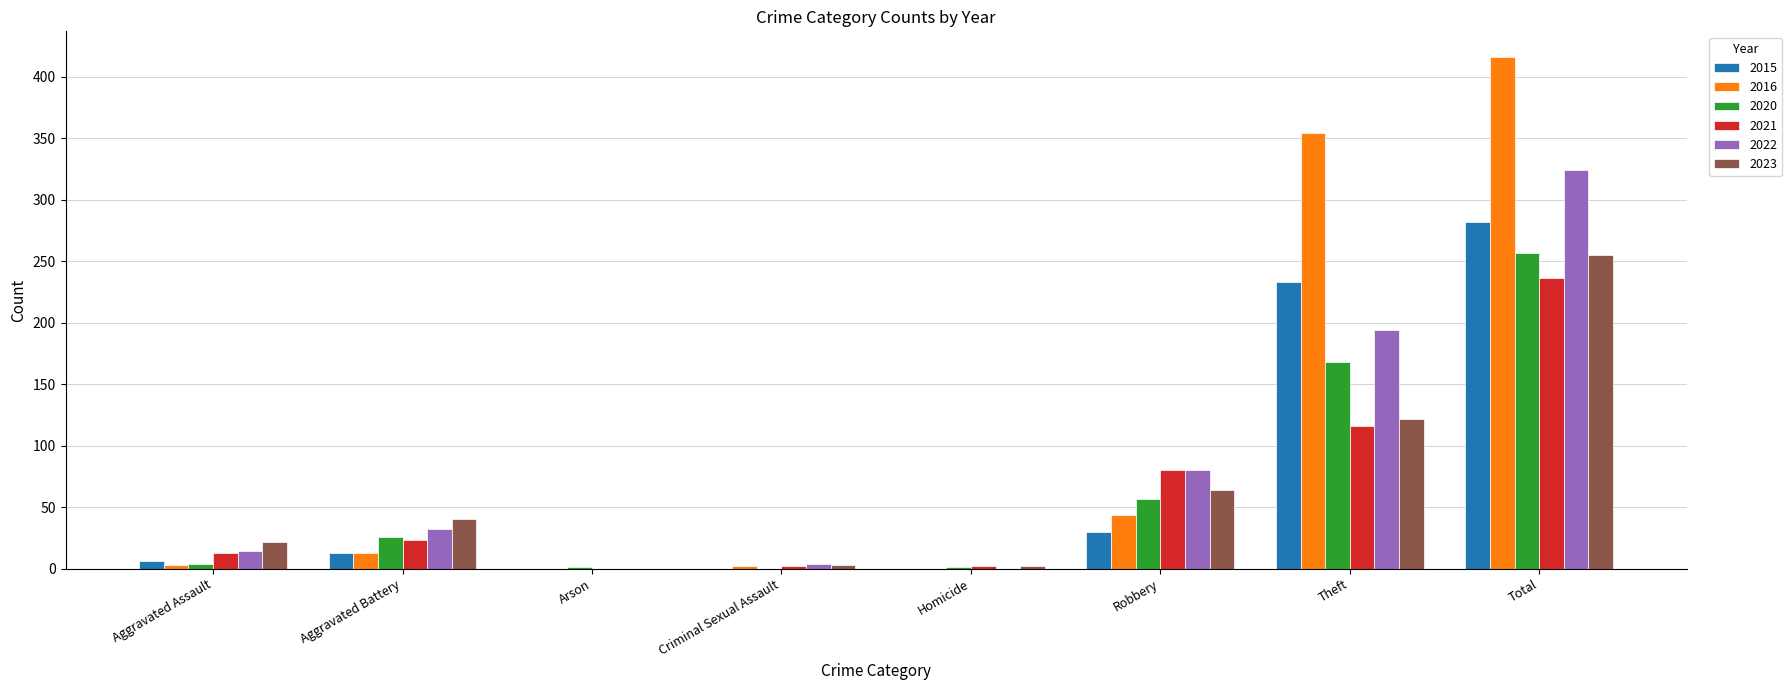

What is the total value across all series at Robbery?

355